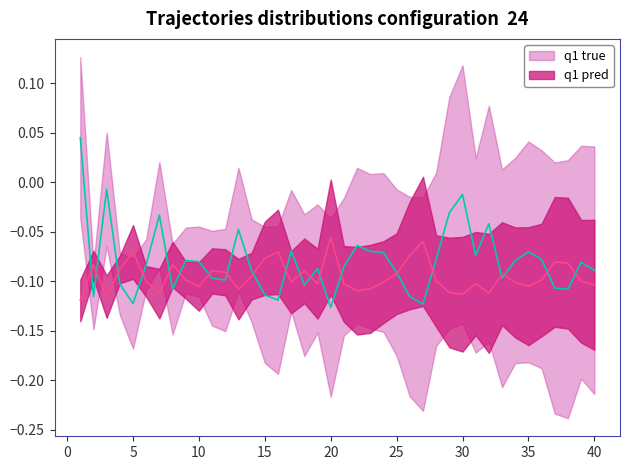

Which has a higher value, 19 or 1?

1